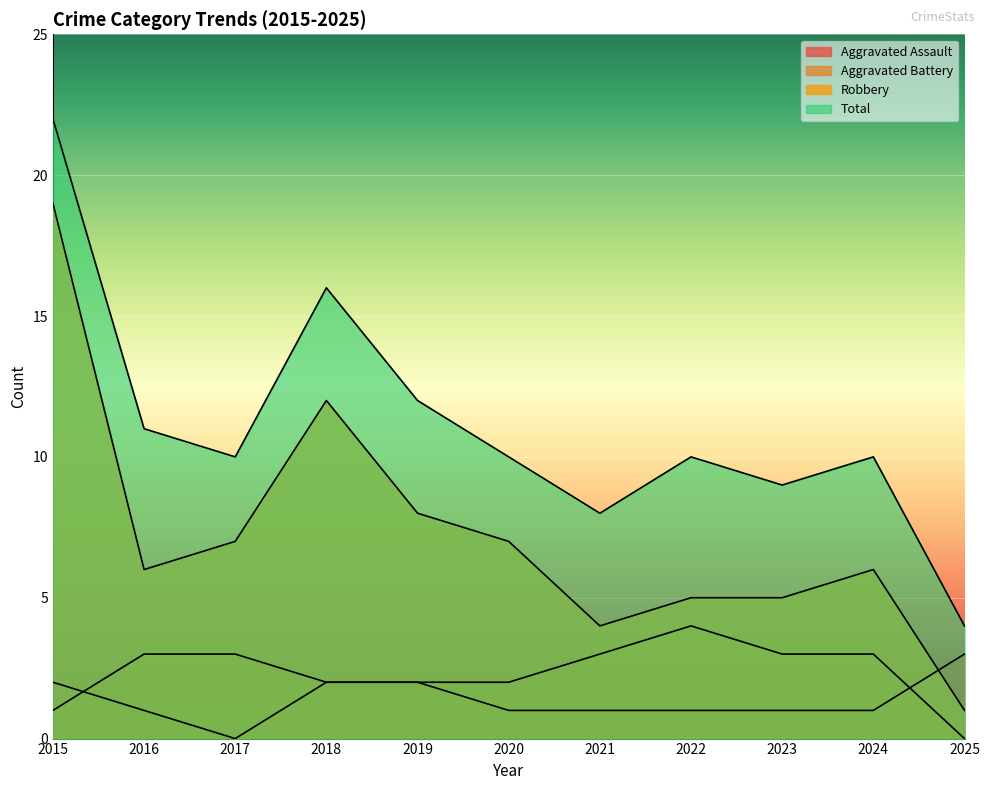

What are all the series names shown in the legend?

Aggravated Assault, Aggravated Battery, Robbery, Total